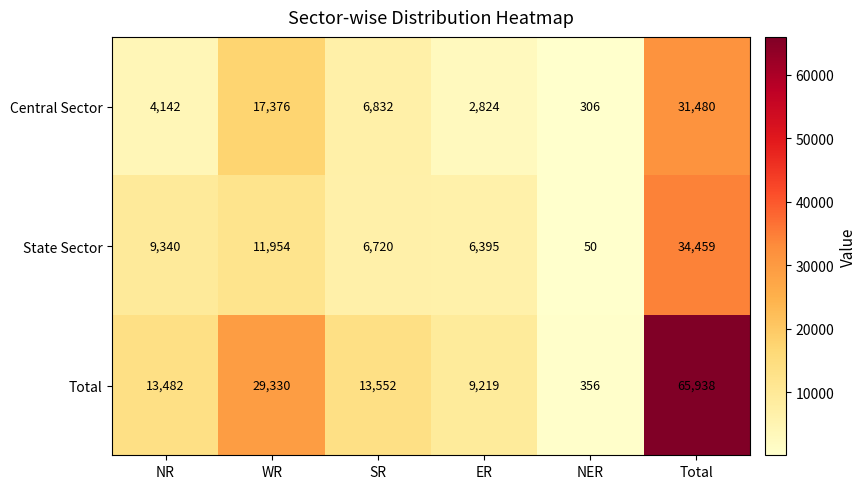

What is the sum of the State Sector values at NER and Total?

34509